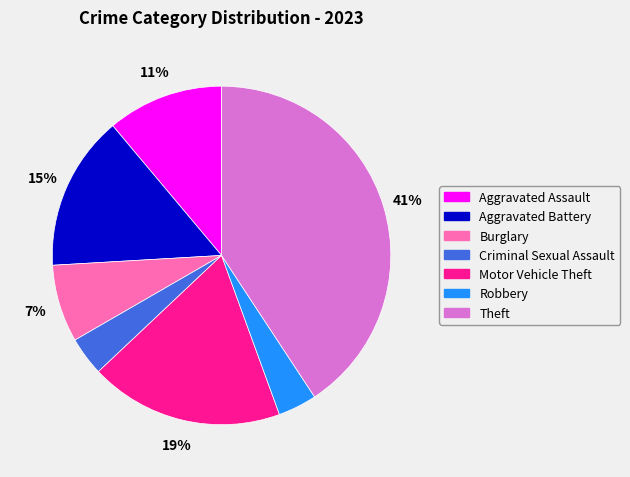

Is it true that Burglary is 1% of the pie?

False